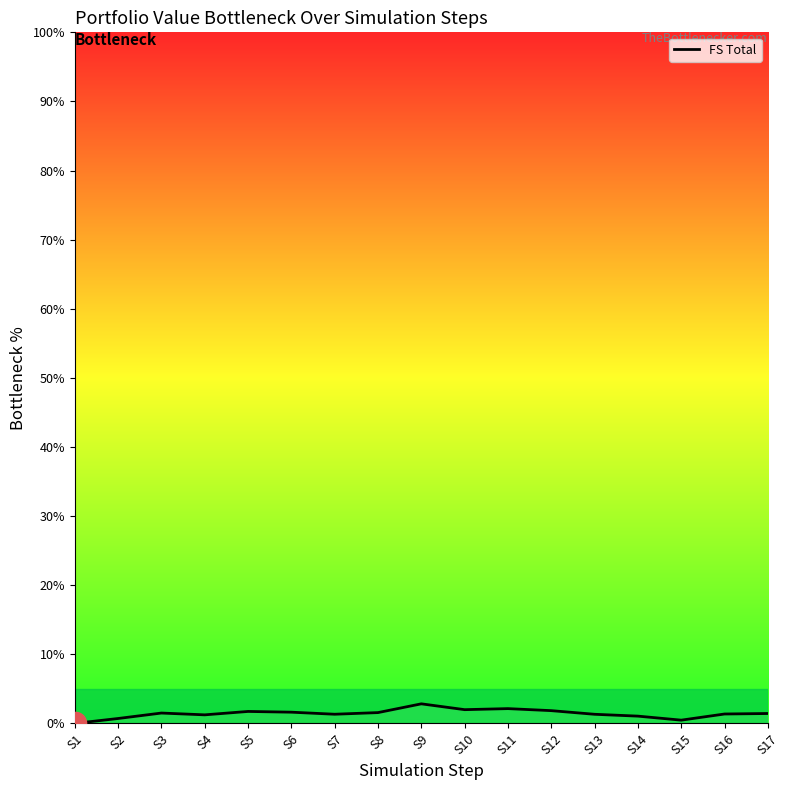

The value at S9 is 2.8. True or false?

True